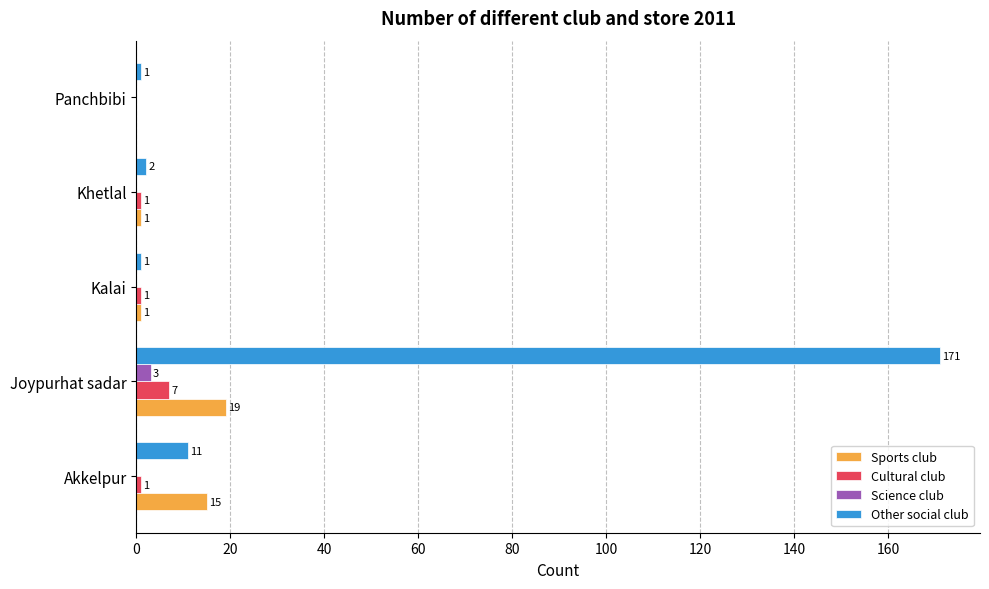

What are all the series names shown in the legend?

Sports club, Cultural club, Science club, Other social club